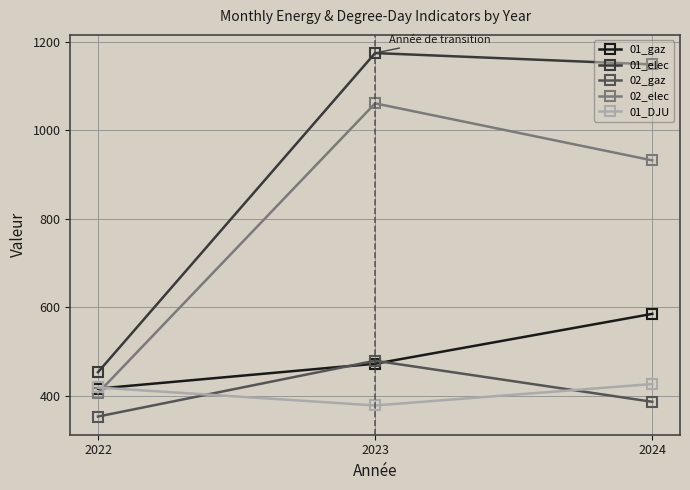

What is the value of the 01_gaz point at the 3rd from the left?

584.9